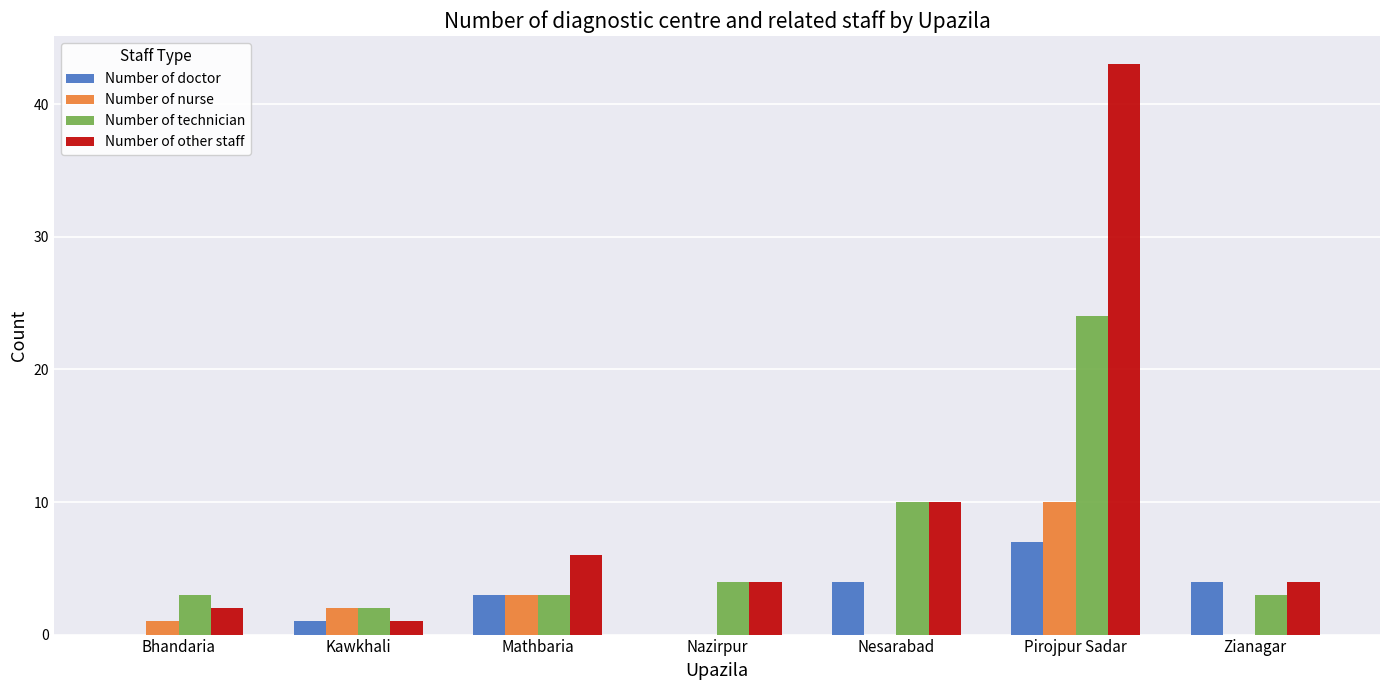

At which label is Number of other staff closest to 22?

Nesarabad